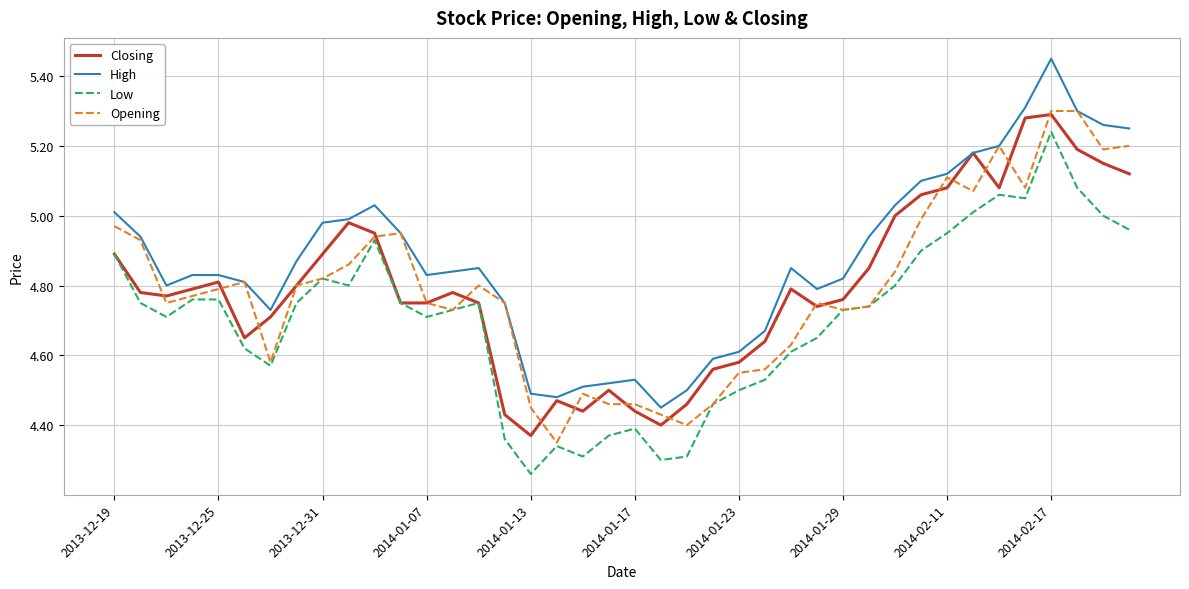

True or false: Low and High intersect in this chart.

False